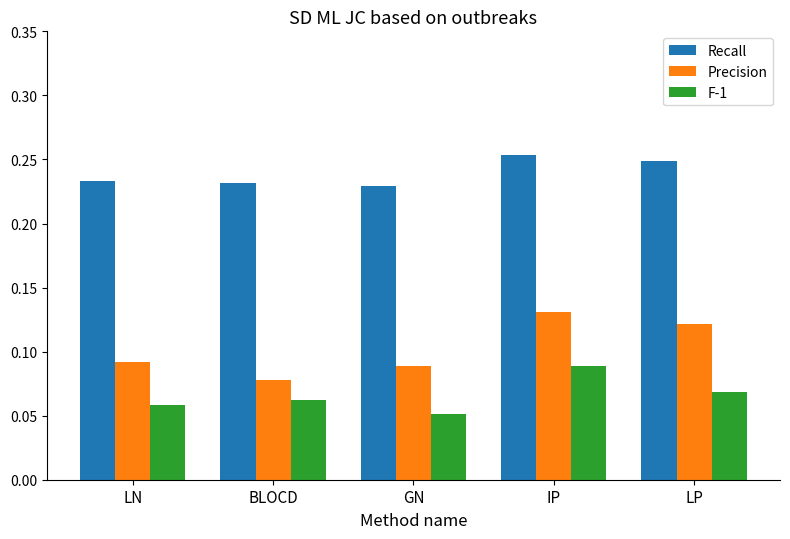

What position from the right is LP?

1